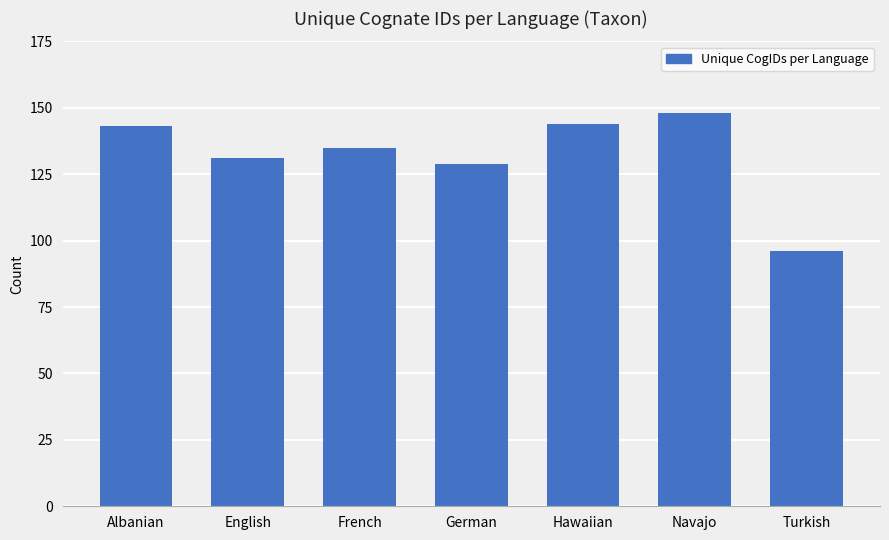

Between Albanian and English, which is larger?

Albanian